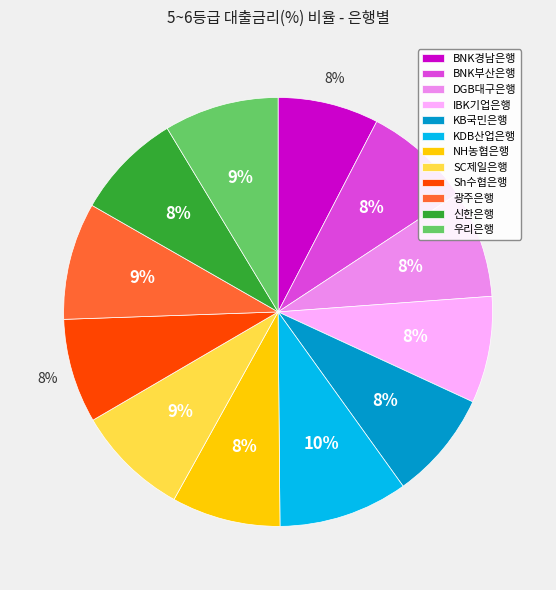

To the nearest percent, what portion does 우리은행 represent?

9%